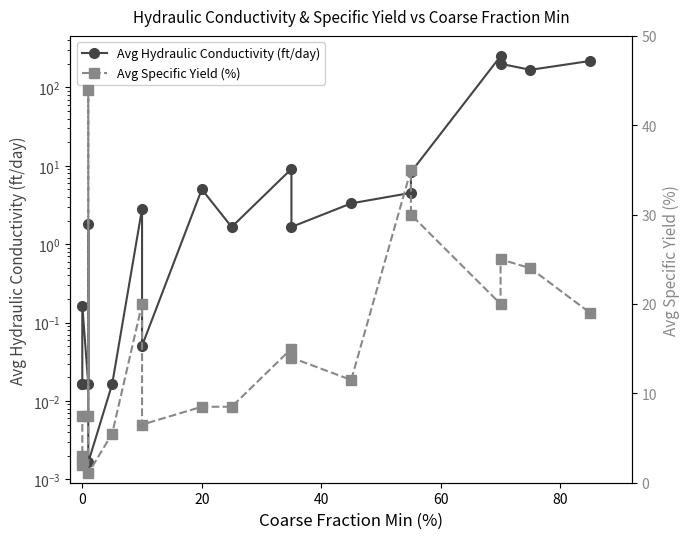

How many data points does each series have?

20